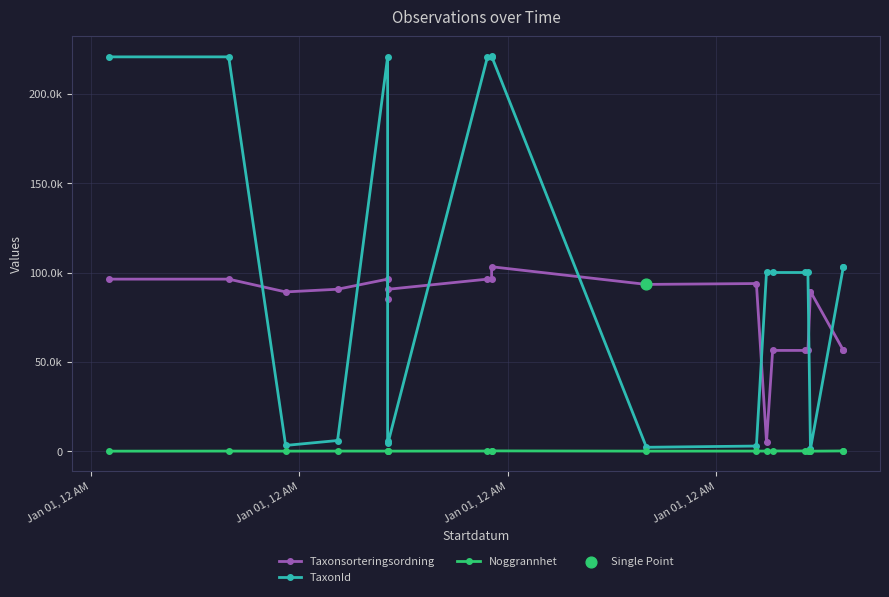

What is the total value across all series at Jan 01, 12 AM?

317131